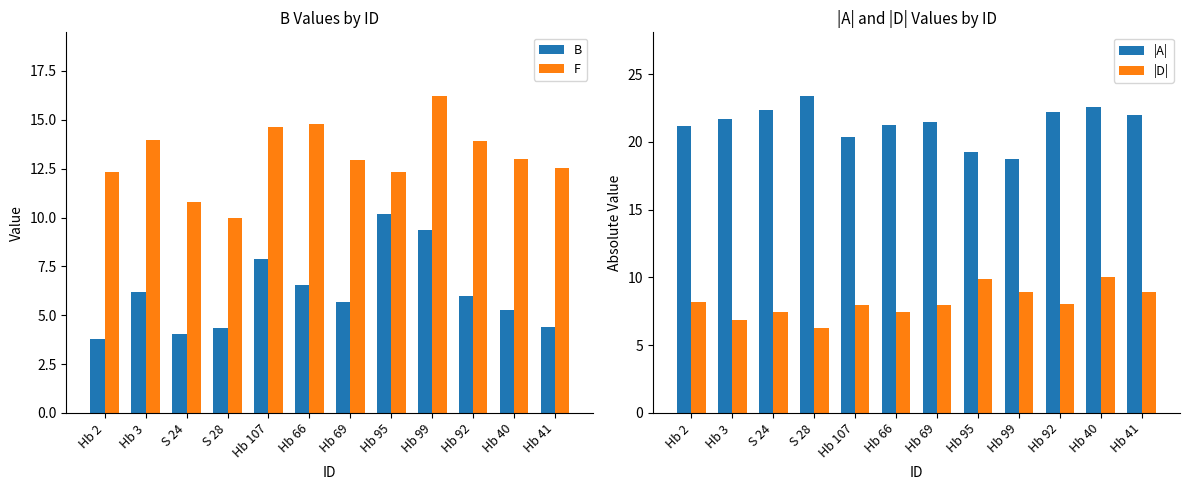

What is the label of the 6th bar from the left?

Hb 66